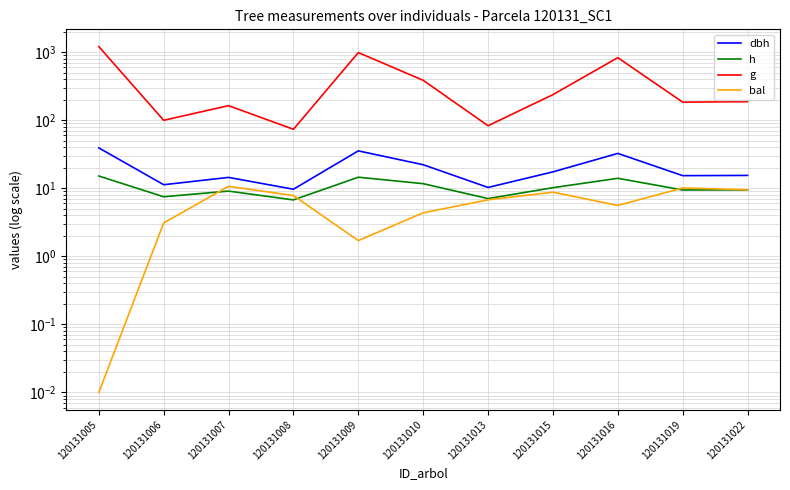

How many intersections are there between bal and h?

3